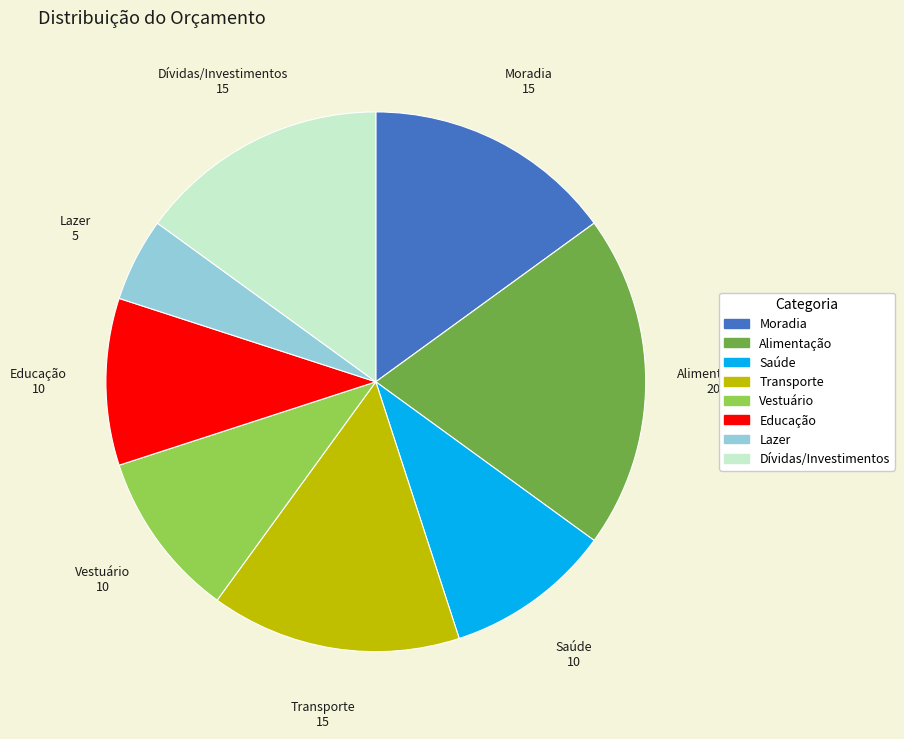

Does any single category account for the majority?

No